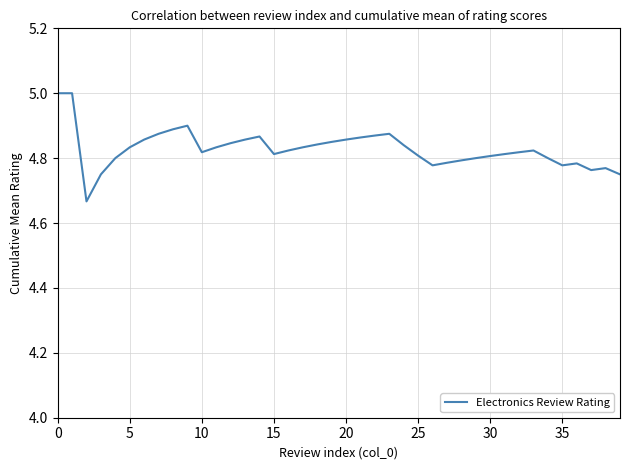

What is the greatest value displayed?

5.0